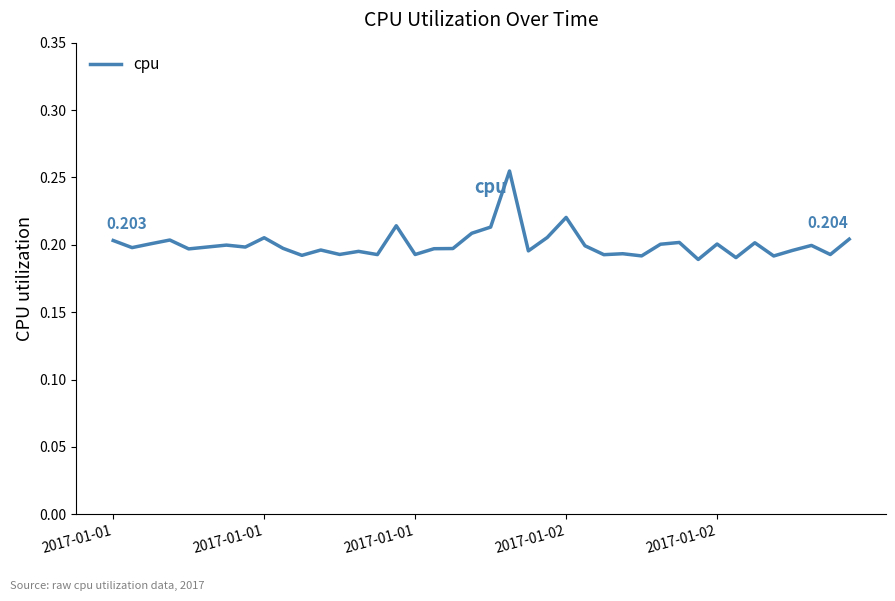

Count the values in the range 0 to 1.

40